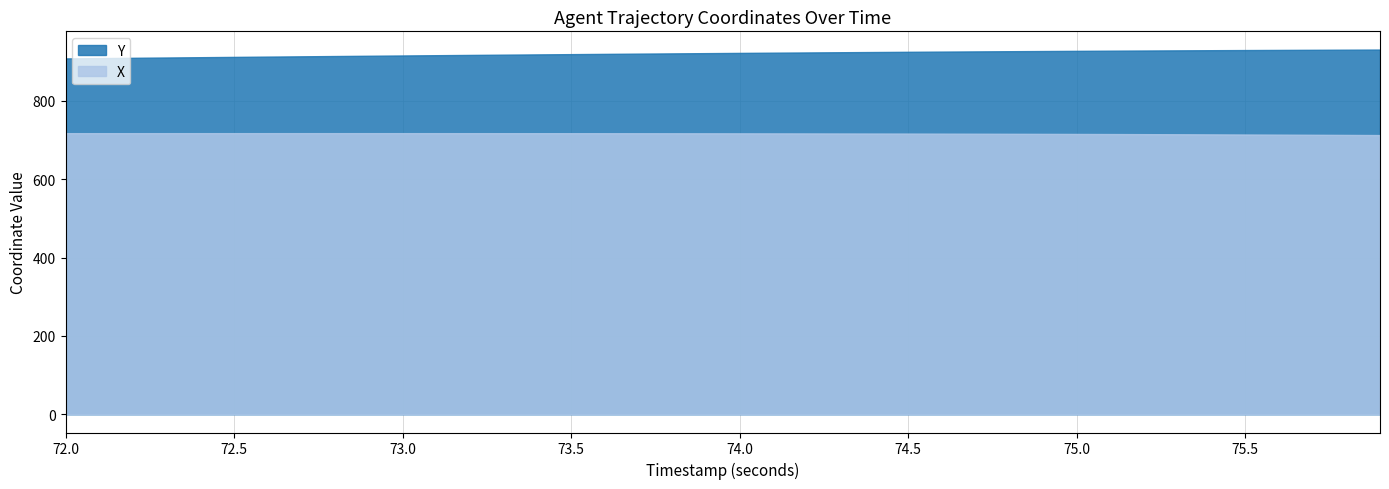

Reading left to right, transcribe all the data shown in this chart.

X: 717.8	717.8	717.8	717.8	717.8	717.8	717.8	717.8	717.8	717.8	717.8	717.8	717.8	717.8	717.7	717.7	717.6	717.6	717.5	717.4	717.3	717.2	717.1	717.0	716.9	716.7	716.6	716.4	716.2	716.0	715.8	715.5	715.3	715.0	714.7	714.4	714.0	713.7	713.3	712.9
Y: 908.7	909.5	910.2	911.0	911.8	912.5	913.3	914.0	914.7	915.5	916.2	916.9	917.6	918.3	918.9	919.6	920.2	920.9	921.5	922.1	922.7	923.3	923.9	924.5	925.0	925.5	926.1	926.6	927.1	927.5	928.0	928.4	928.8	929.2	929.6	930.0	930.3	930.7	931.0	931.3